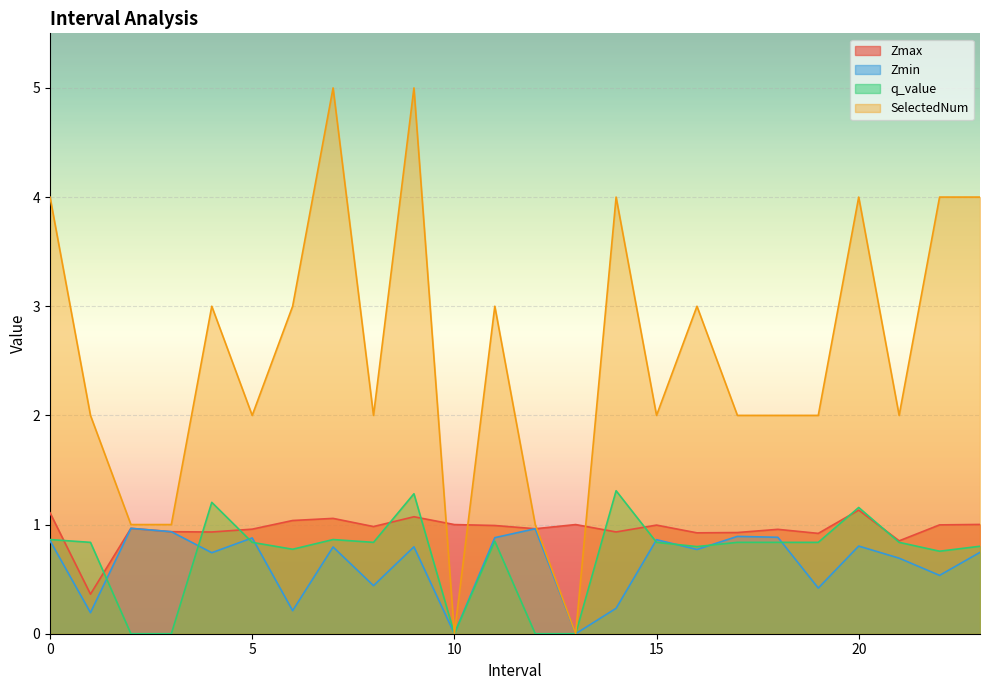

How many values in SelectedNum are above zero?

22